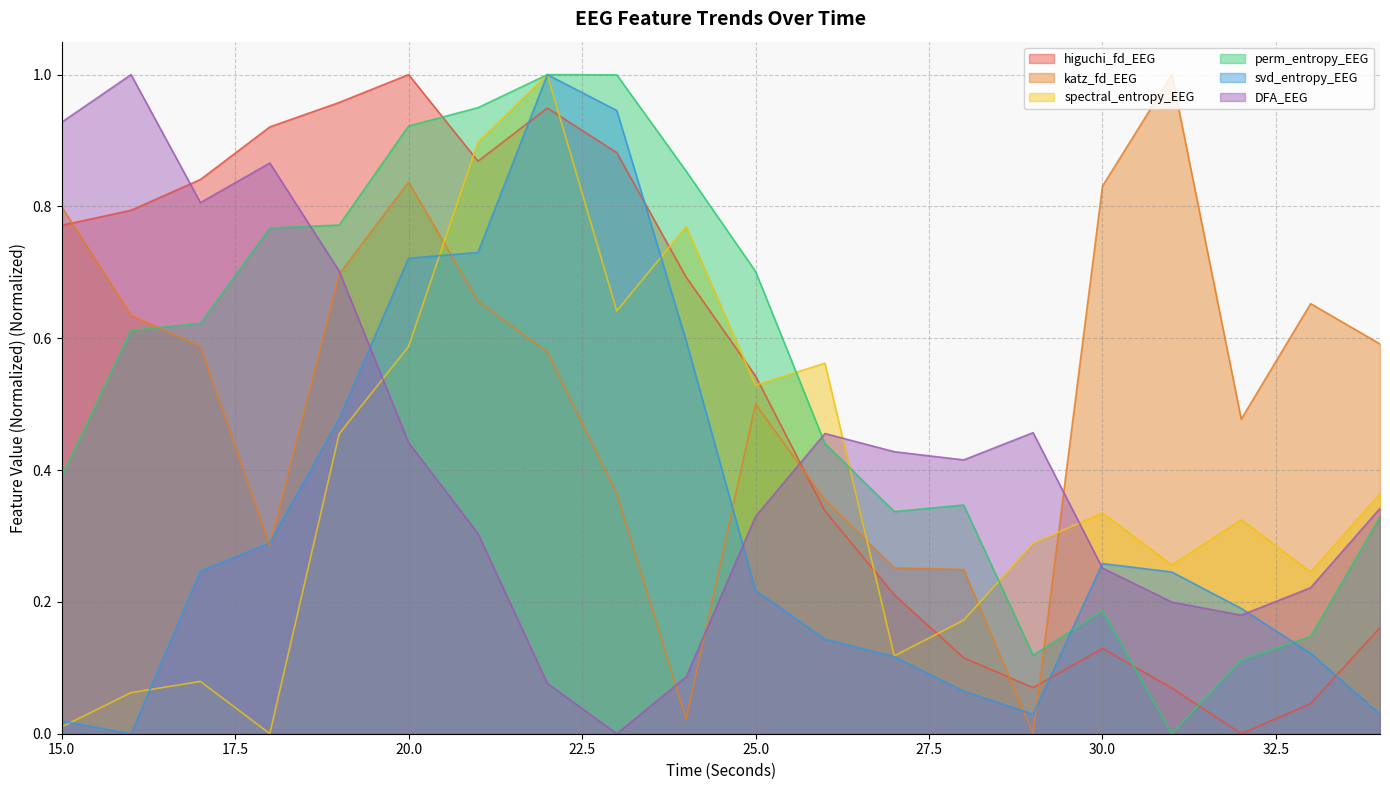

What is the value of the perm_entropy_EEG point at the 4th from the left?

0.8